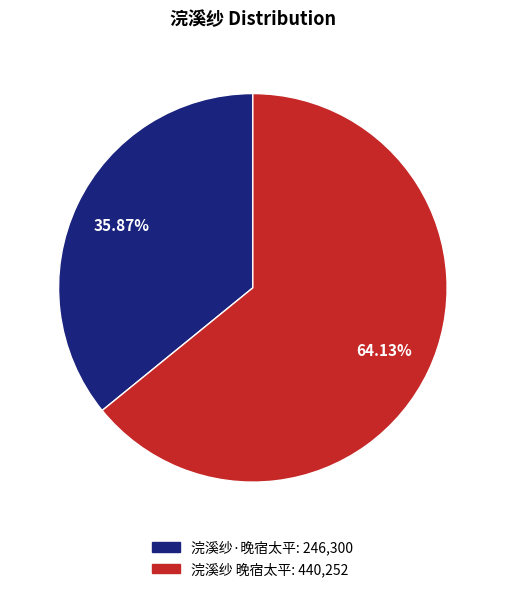

Do 浣溪纱 晚宿太平 and 浣溪纱·晚宿太平 together represent more than half of the pie?

Yes